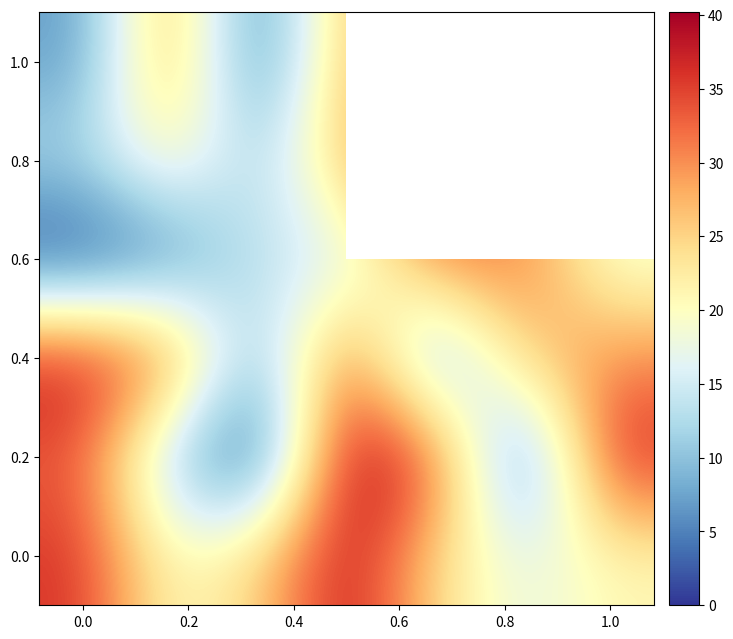

How many values in the 0.8 series are below 21?

3